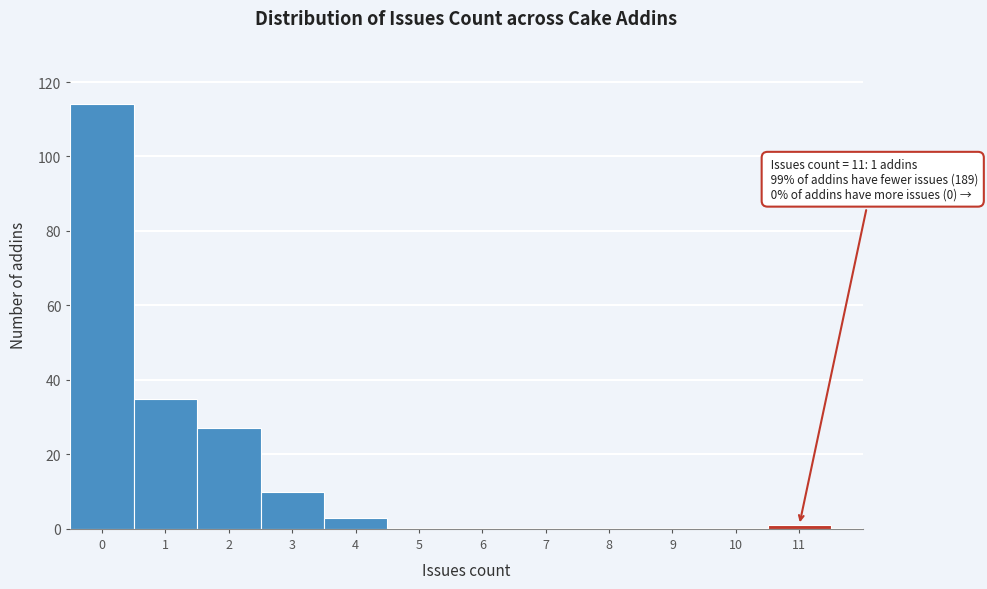

Over which range of the x-axis is the bar tallest?

-0.5 to 0.5